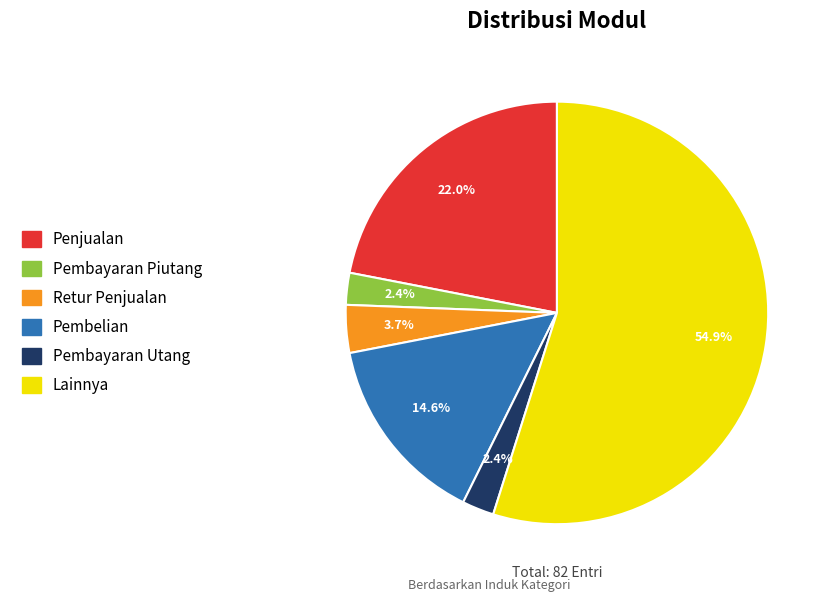

Count the number of slices in the pie.

6